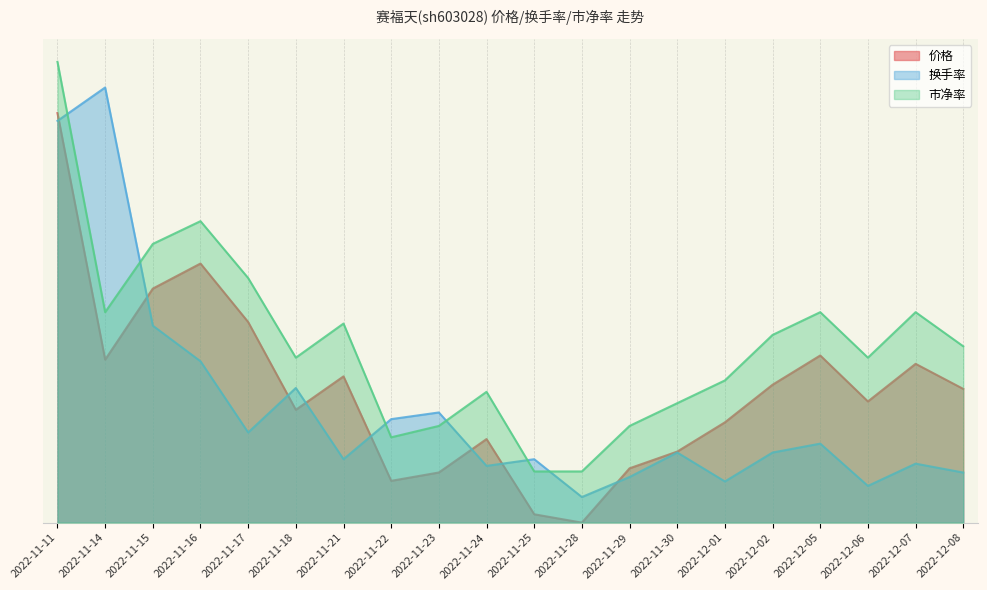

In 换手率, how many points are lower than both neighbors (excluding endpoints)?

6